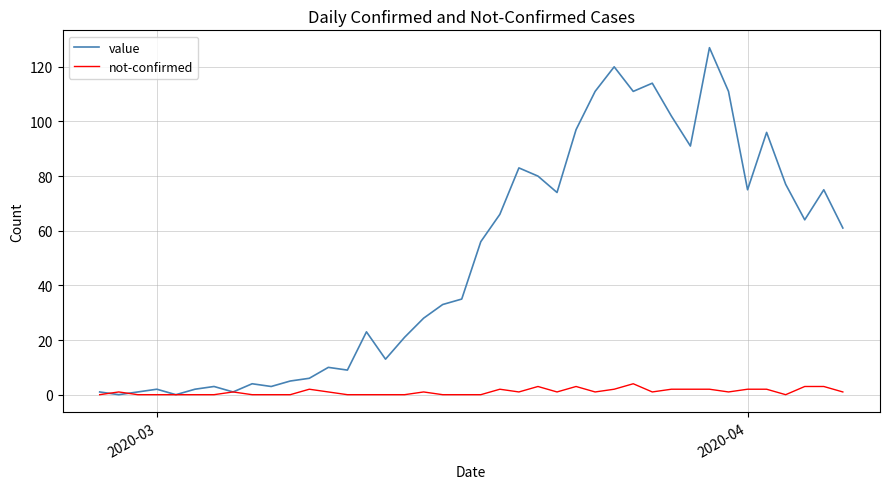

How many lines are shown in the chart?

2